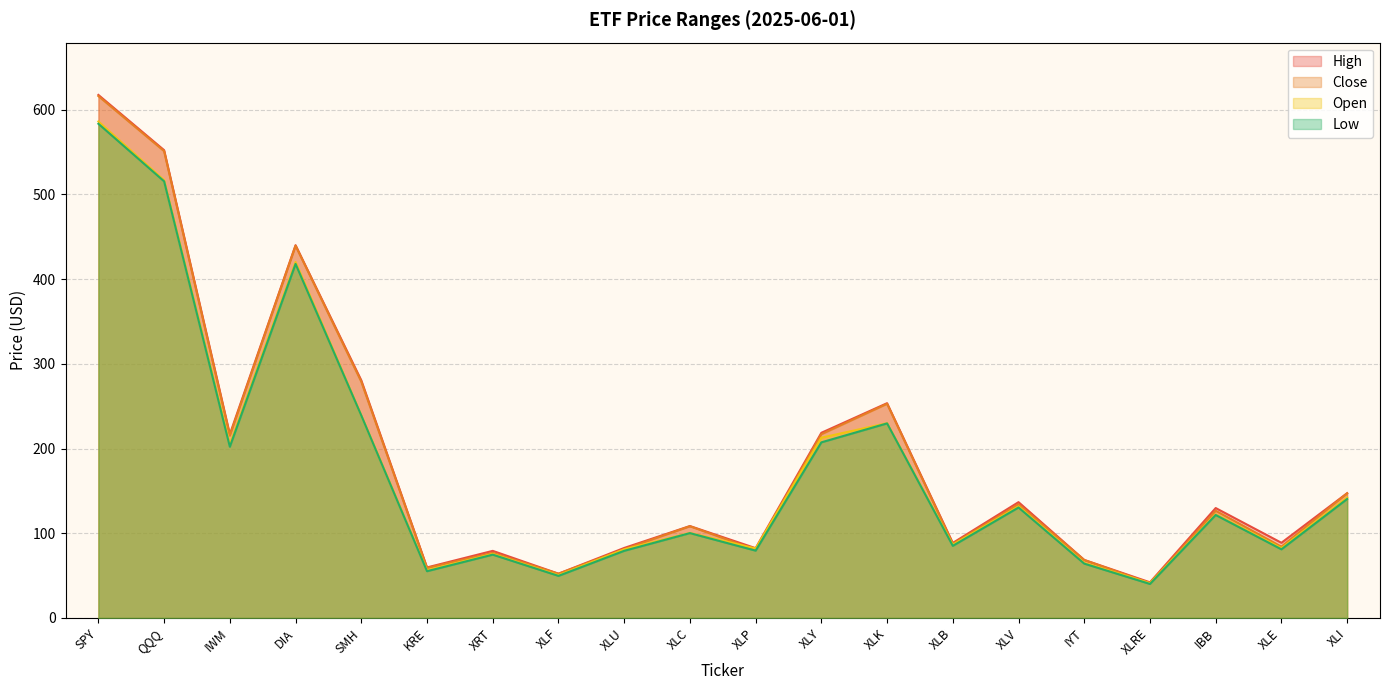

True or false: High and Close cross at least once.

False